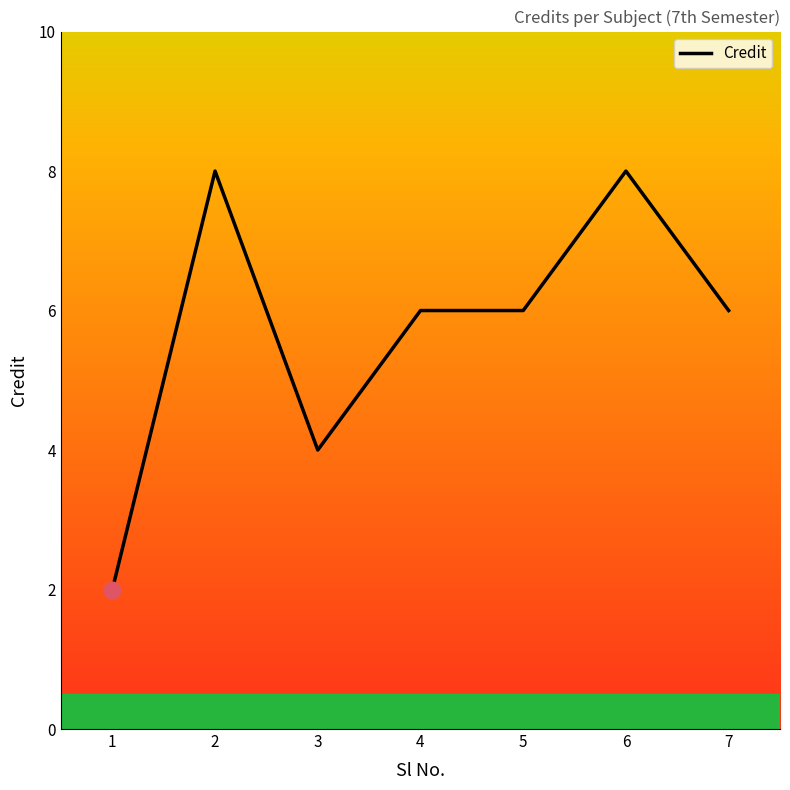

Count the values in the range 4 to 8.

6